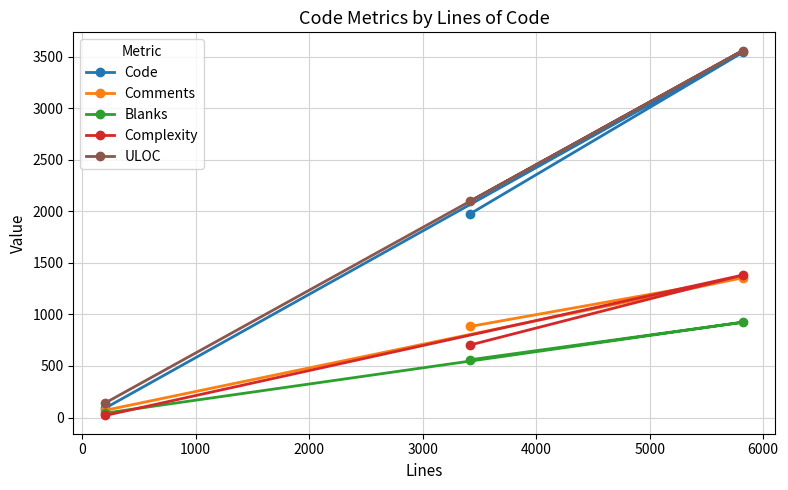

Which series has the largest range (max minus min)?

Code